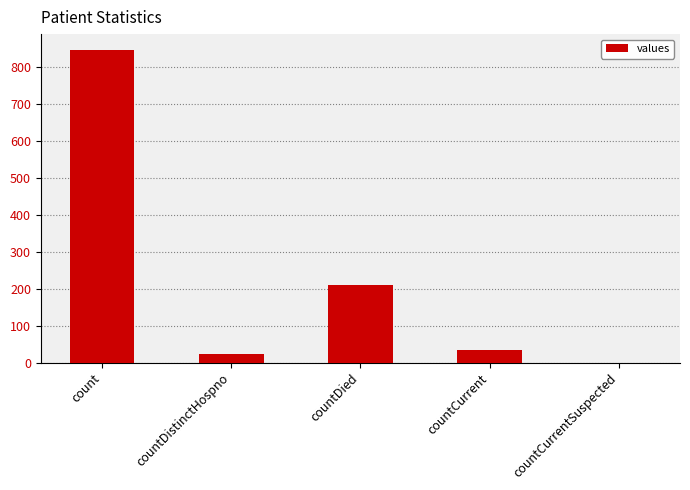

The value at countDied is 210. True or false?

True